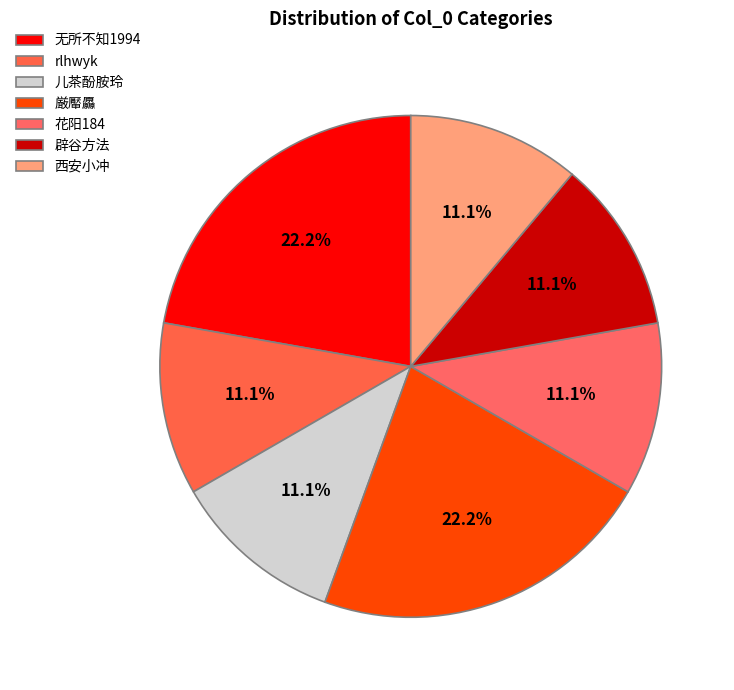

How many slices are in this pie chart?

7